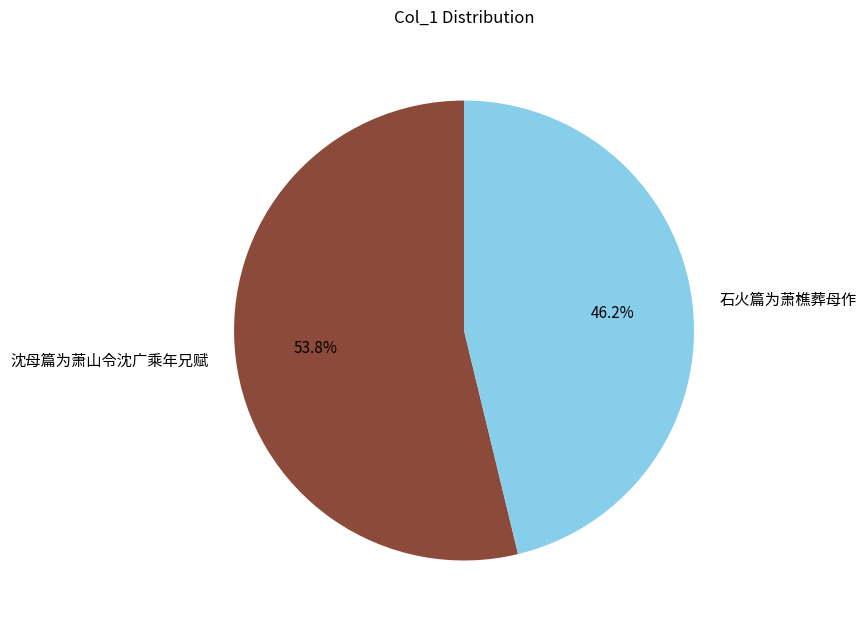

Does 沈母篇为萧山令沈广乘年兄赋 account for over 50% of the chart?

Yes